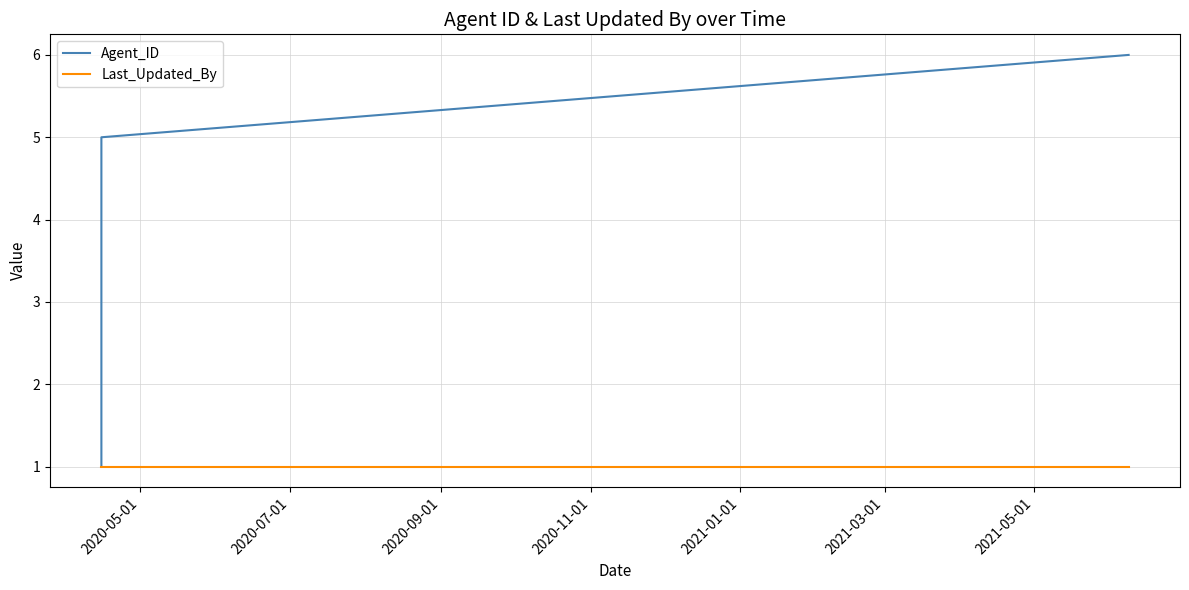

What is the average value of the Agent_ID series?

4